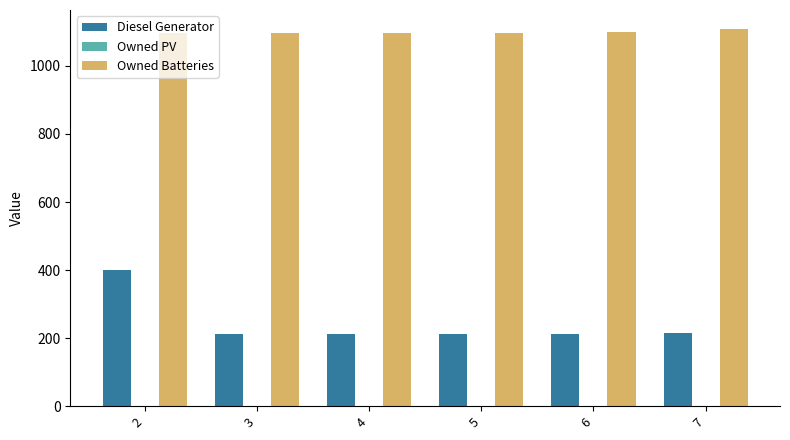

What value does the Diesel Generator series have at 2, to the nearest 10?

400